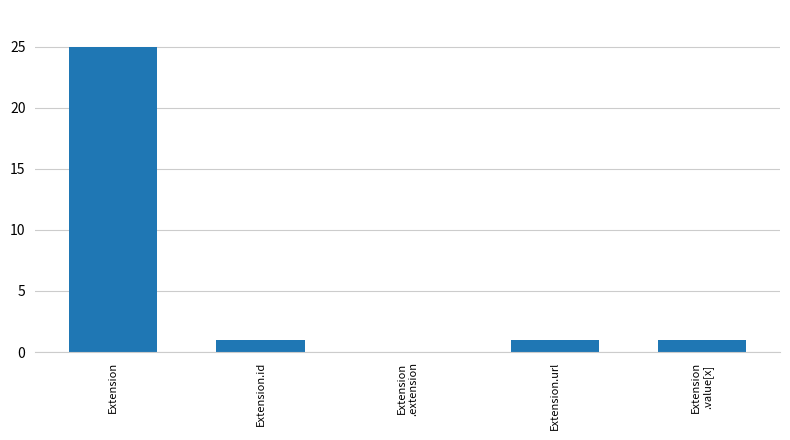

How many distinct data groups are displayed?

1